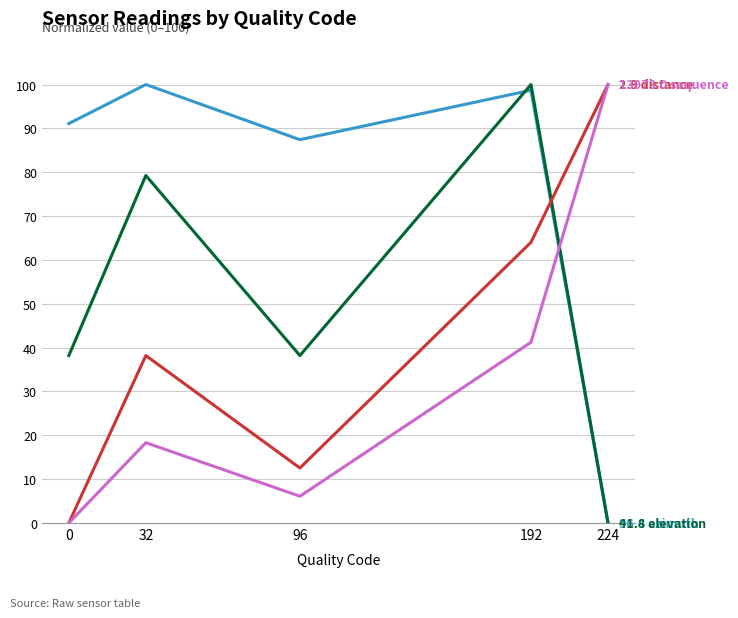

What is the spread (max minus min) of values at 224?

100.0